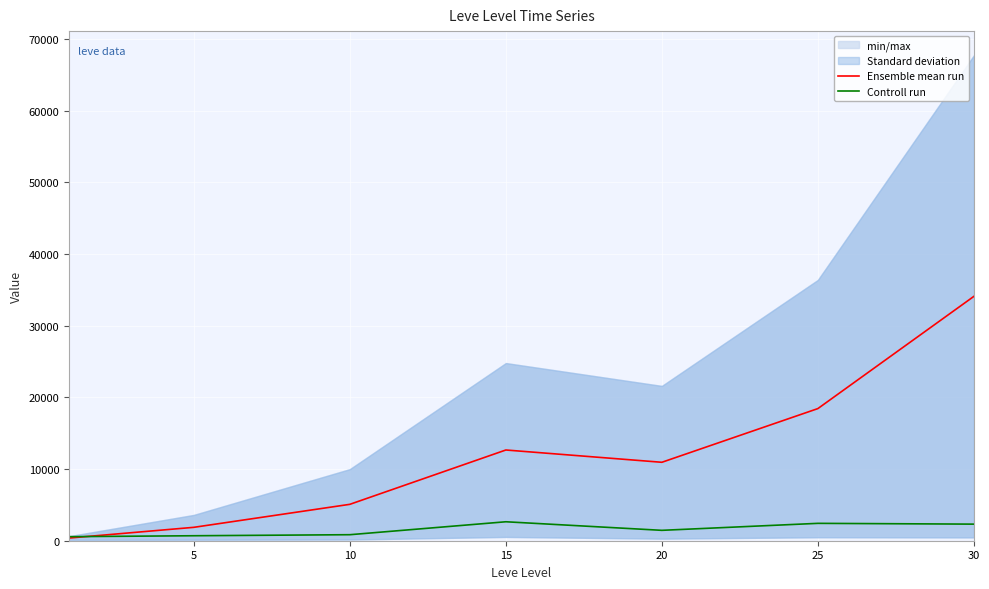

What is the spread (max minus min) of values at 20?

9495.0